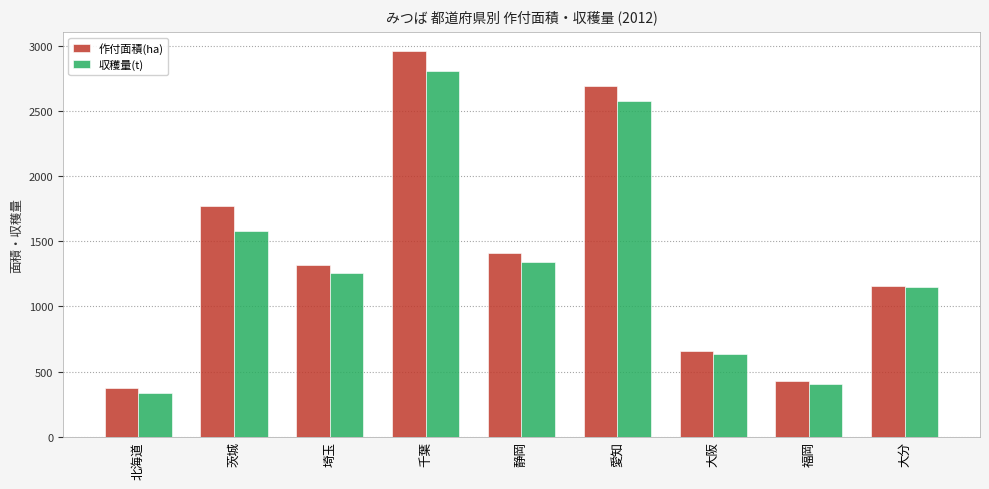

At 静岡, list the series in order from largest to smallest.

作付面積(ha), 収穫量(t)